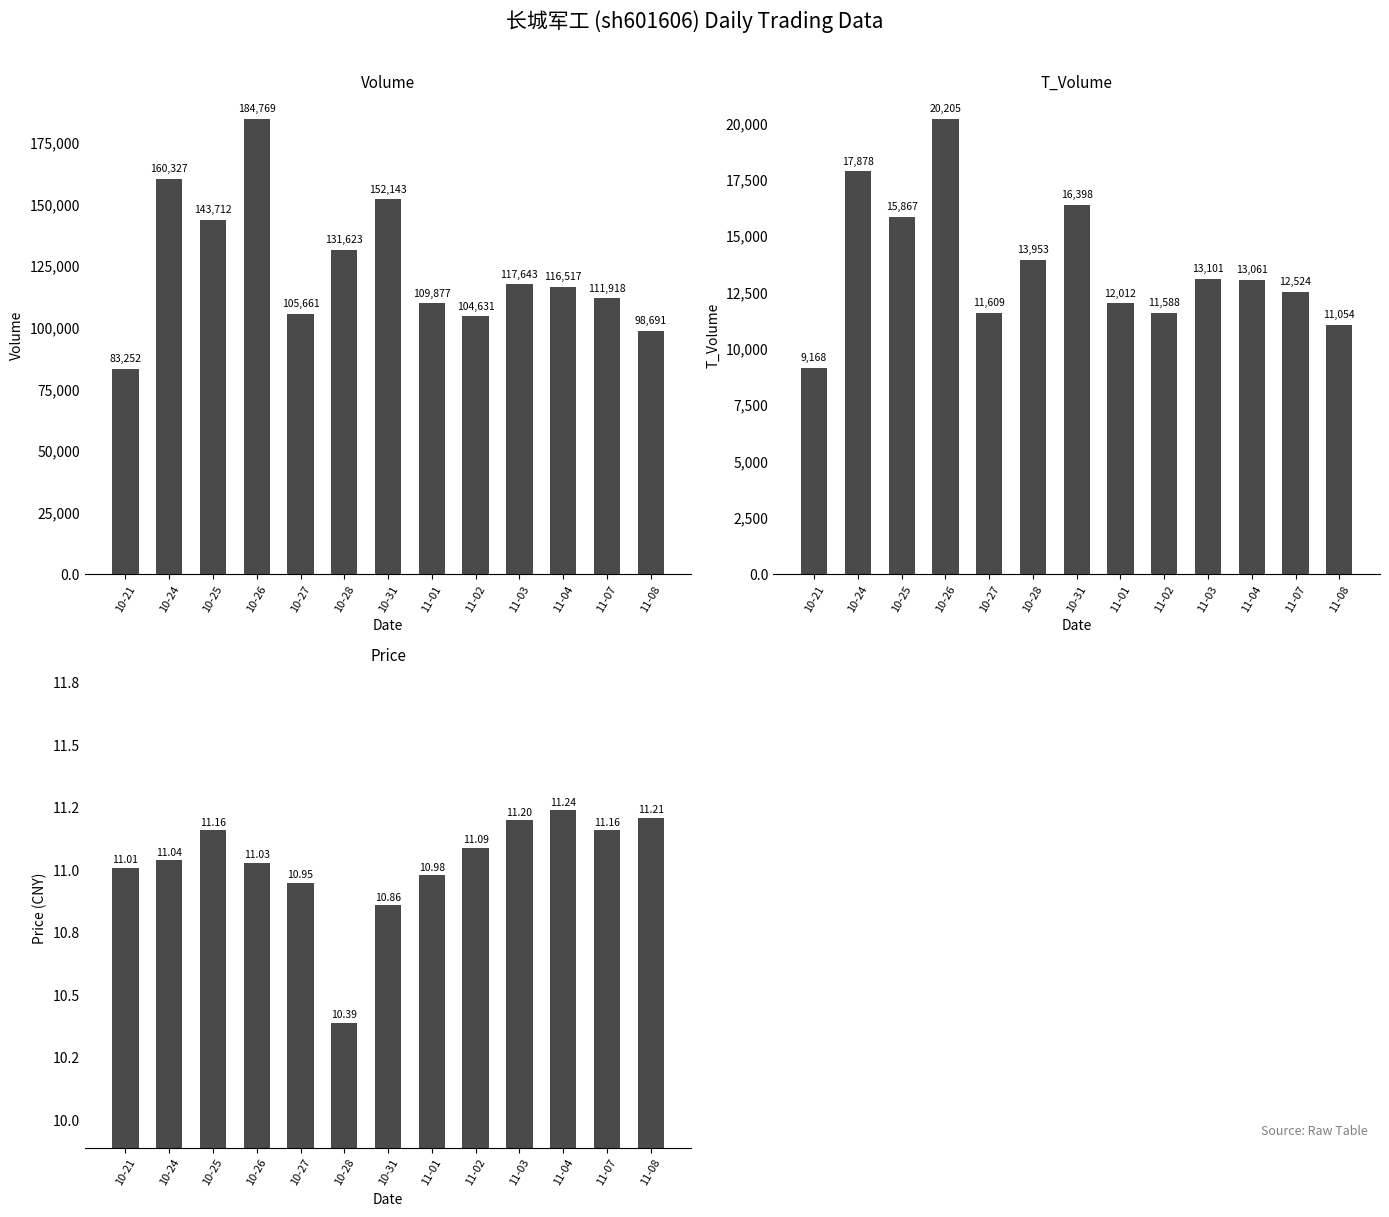

Between 10-26 and 11-08, which series saw the biggest shift?

volume